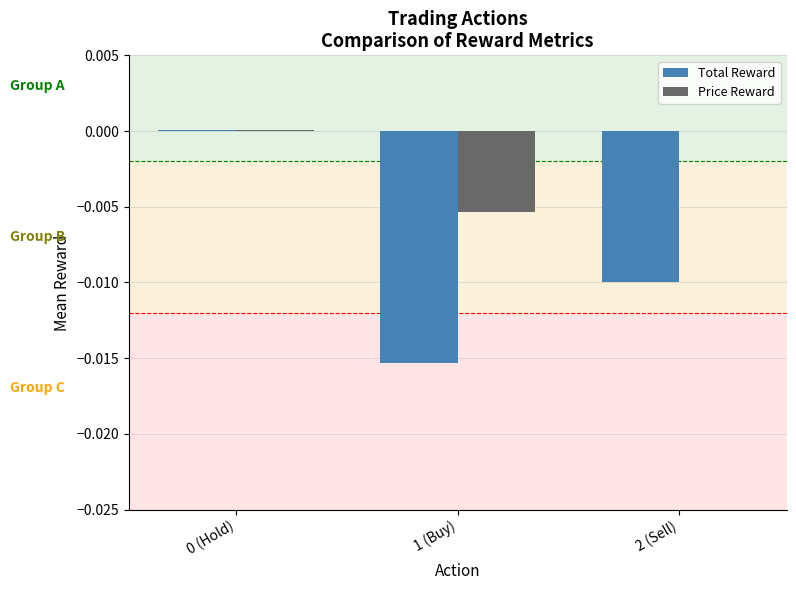

Which series has the largest total across all categories?

Price Reward